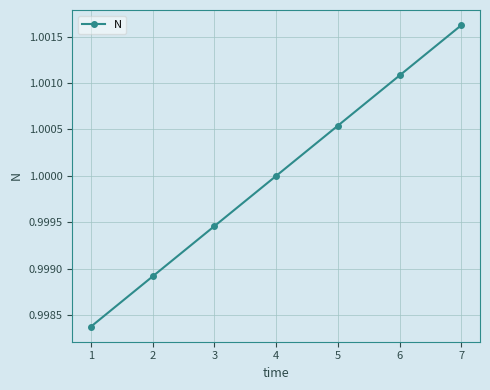

True or false: the data shows 1.0 at 5.

True